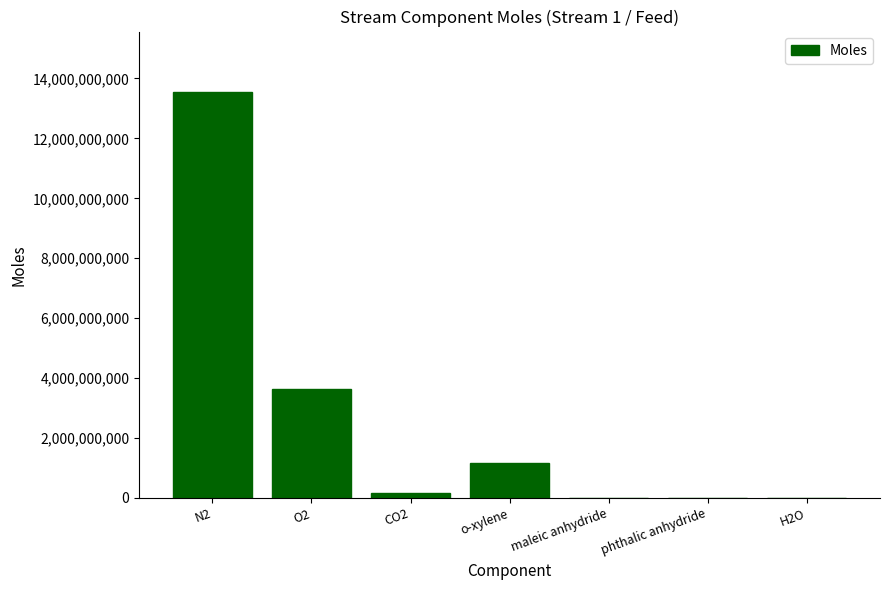

How many series are shown in this chart?

1